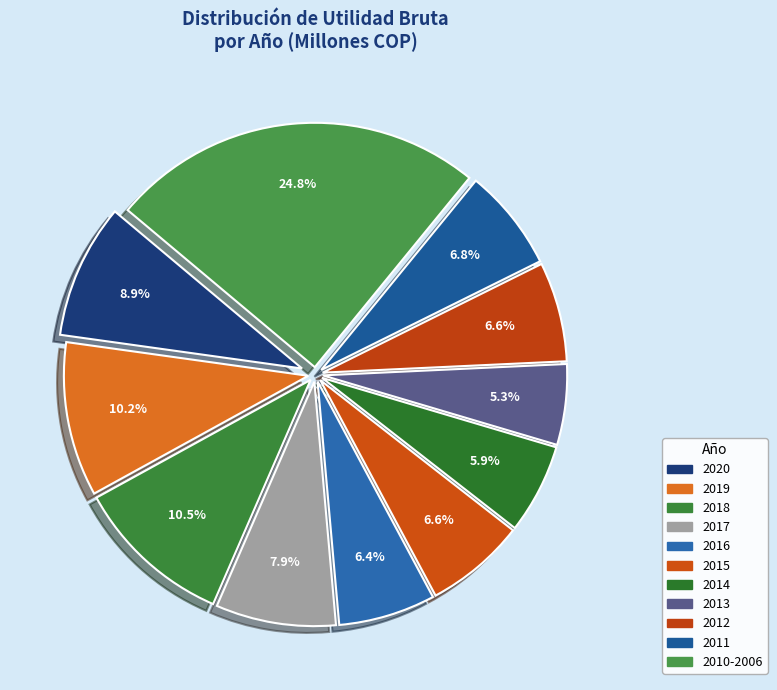

How many segments does this pie chart have?

11